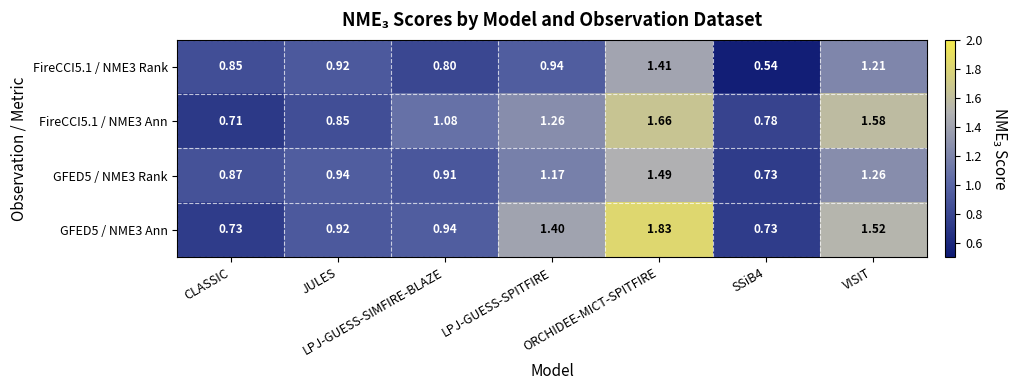

Count the number of data series in this chart.

4